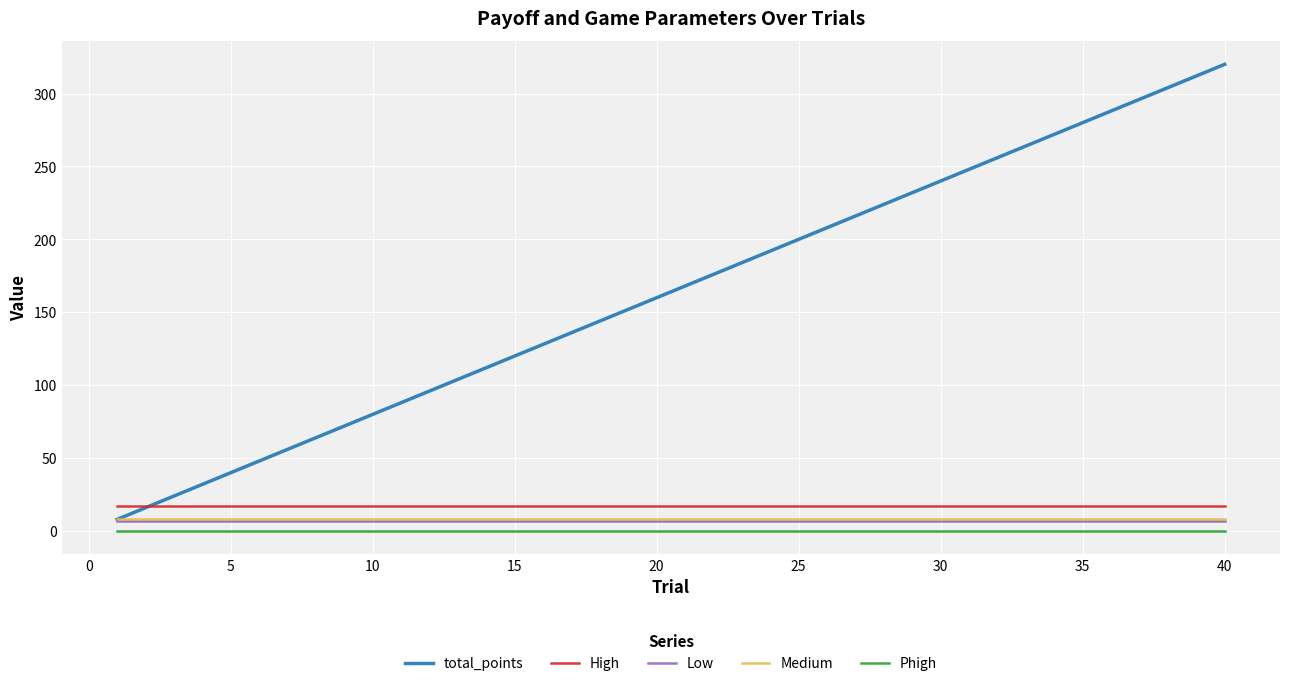

True or false: Medium and High intersect in this chart.

False